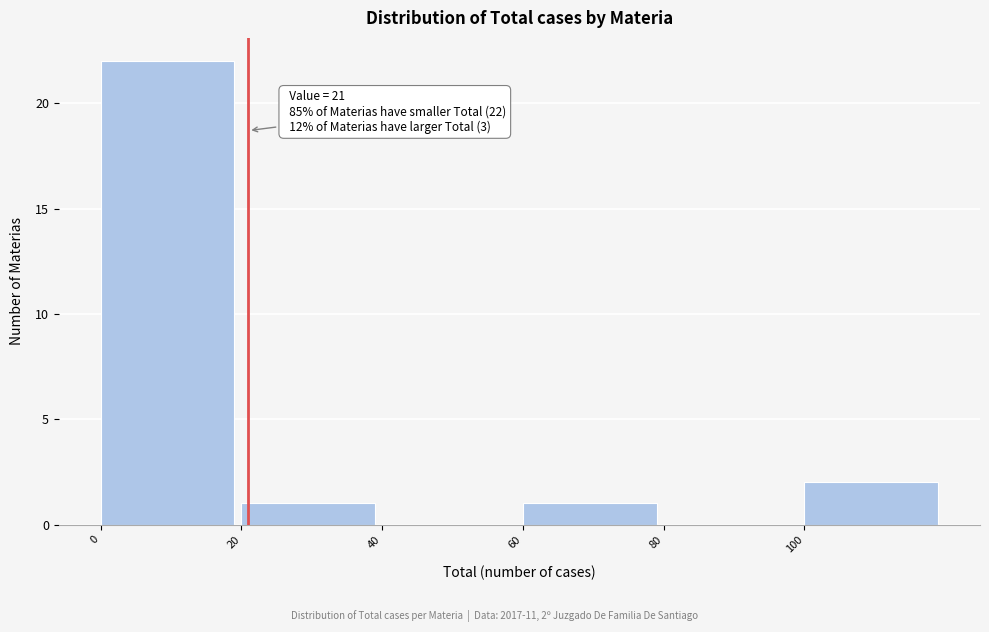

Over which range of the x-axis is the bar tallest?

0 to 20